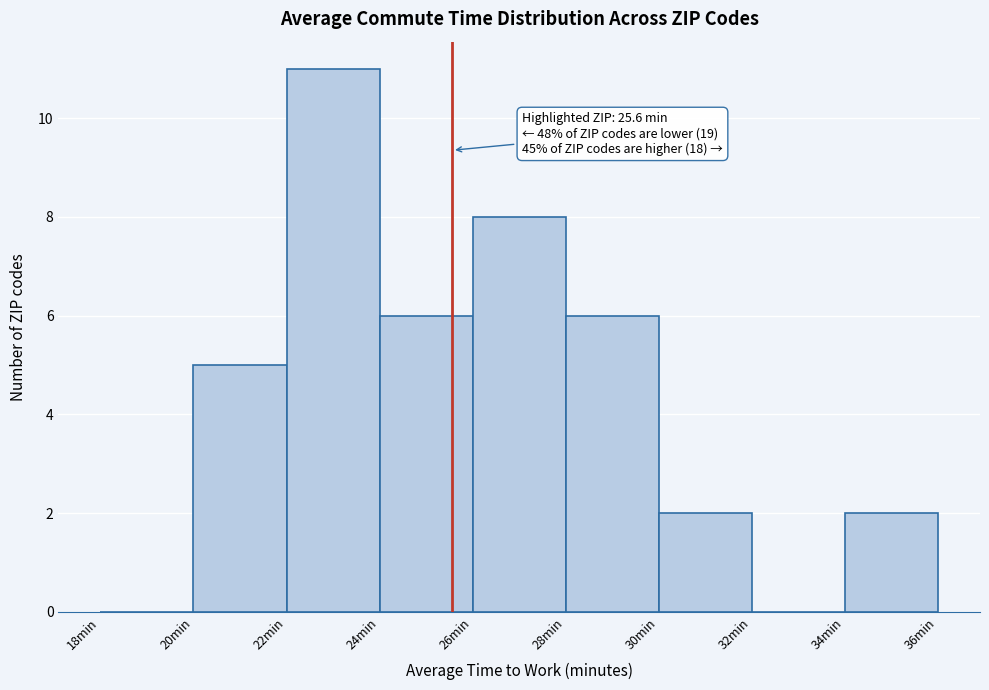

Over which range of the x-axis is the bar tallest?

22 to 24